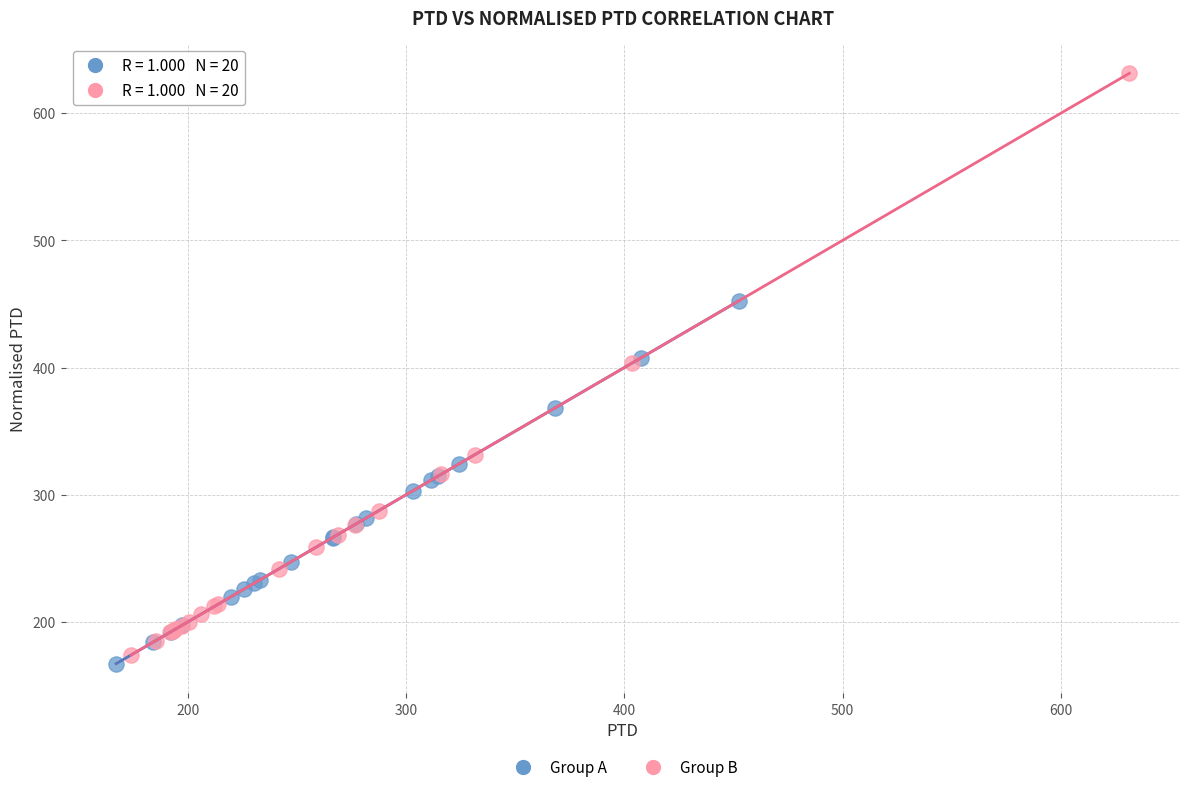

Which series contains the lowest Y value?

Group A